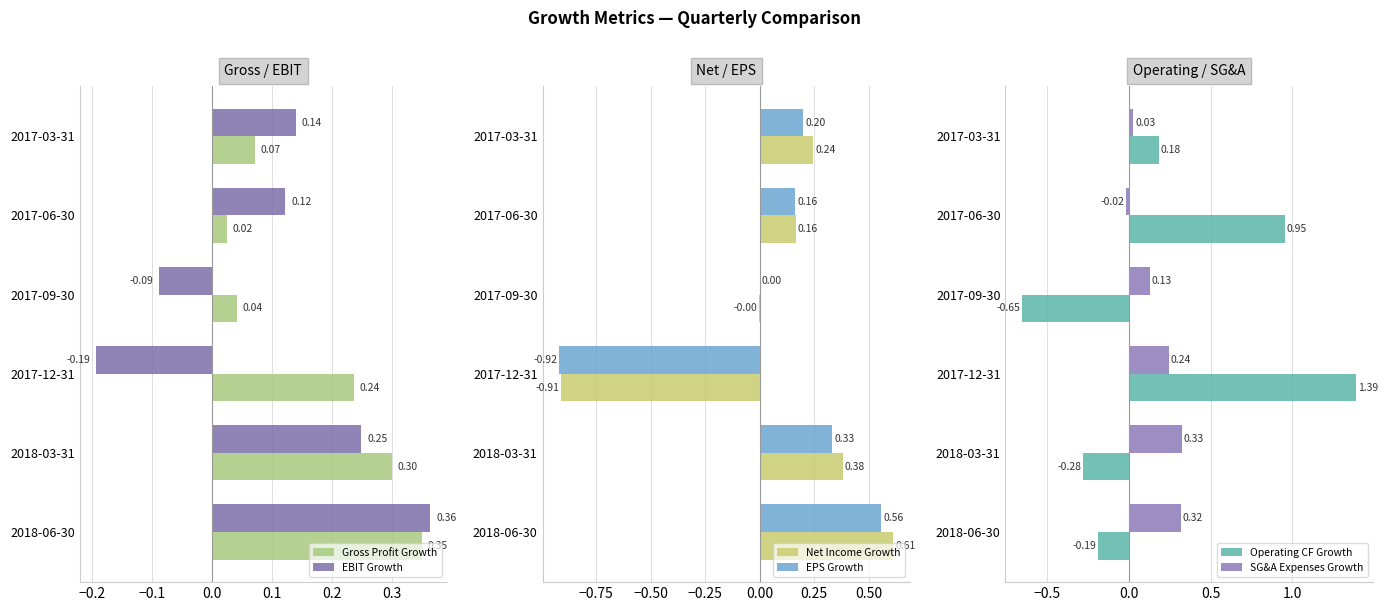

List the labels in order of EBIT Growth value, smallest first.

2017-12-31, 2017-09-30, 2017-06-30, 2017-03-31, 2018-03-31, 2018-06-30